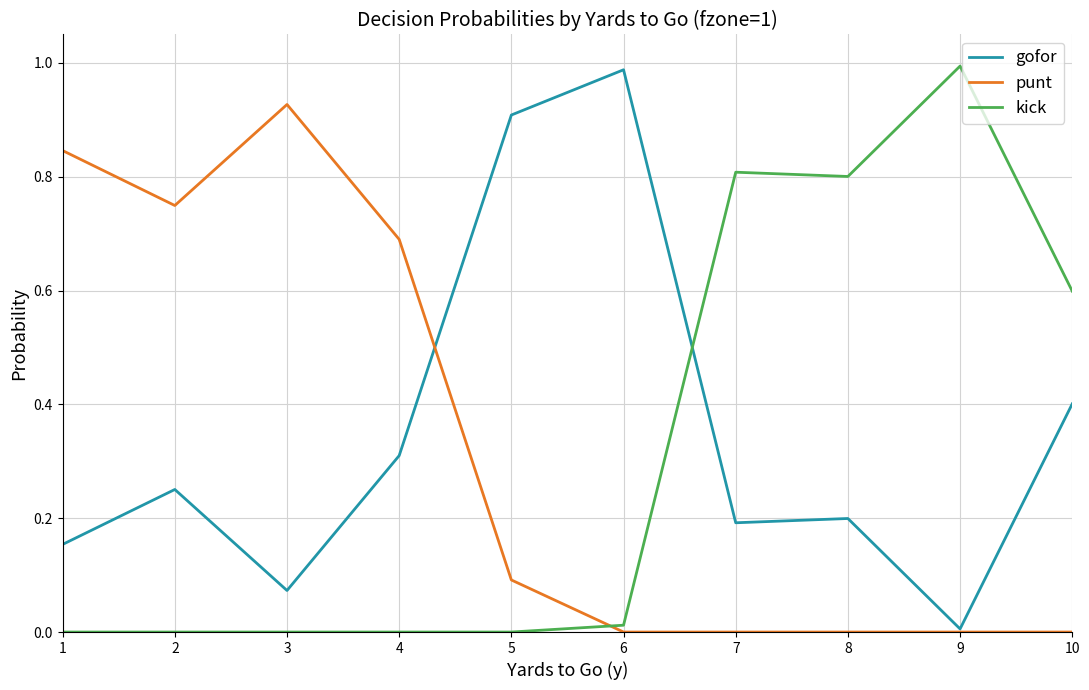

Rank the series by their average value, from highest to lowest.

gofor, punt, kick